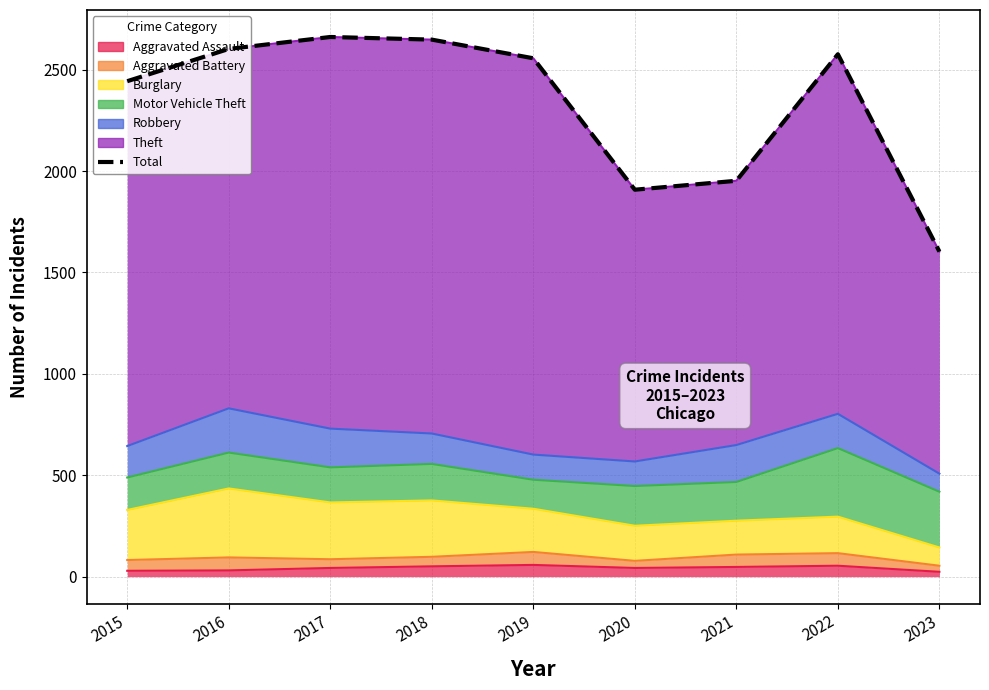

Reading left to right, extract all data points from this chart.

2015=2443	2016=2602	2017=2661	2018=2648	2019=2556	2020=1908	2021=1952	2022=2576	2023=1603